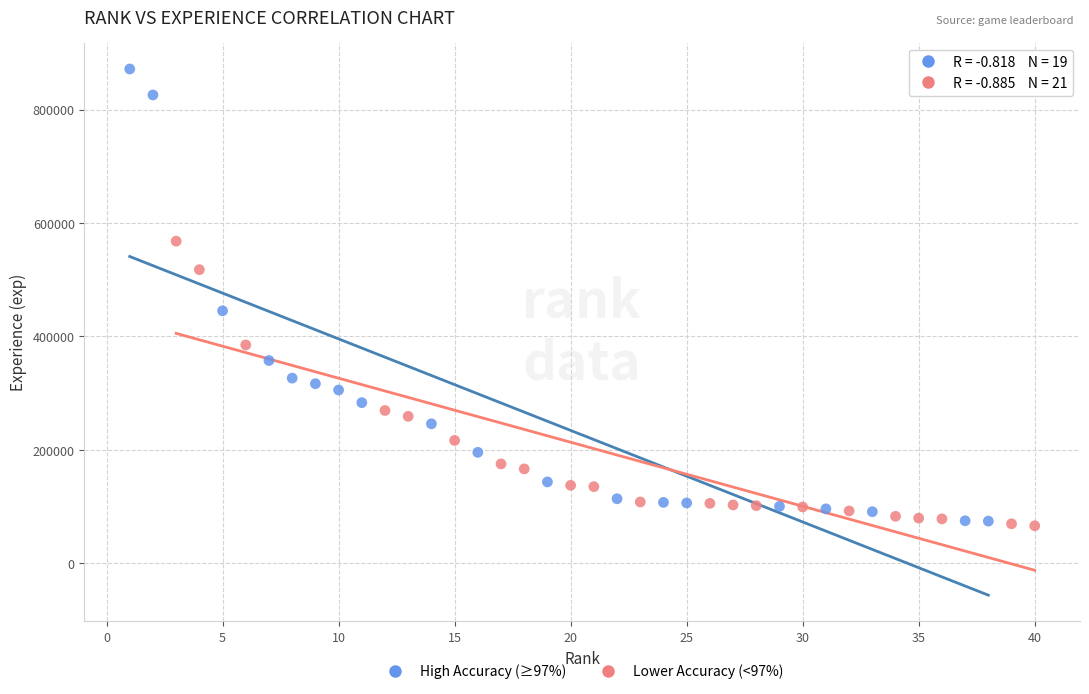

Which series contains the highest Y value?

High Accuracy (≥97%)